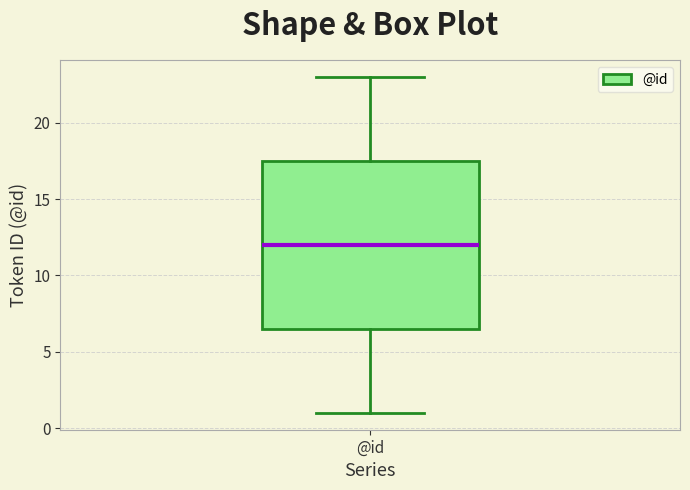

Read this box plot against the y-axis: the position of the median line, the range covered by the box, and the ends of both whiskers. The values are not printed on the chart, so give them approximately, as read against the axis.

median 12.0, box 6.5 to 17.5, whiskers 1.0 to 23.0